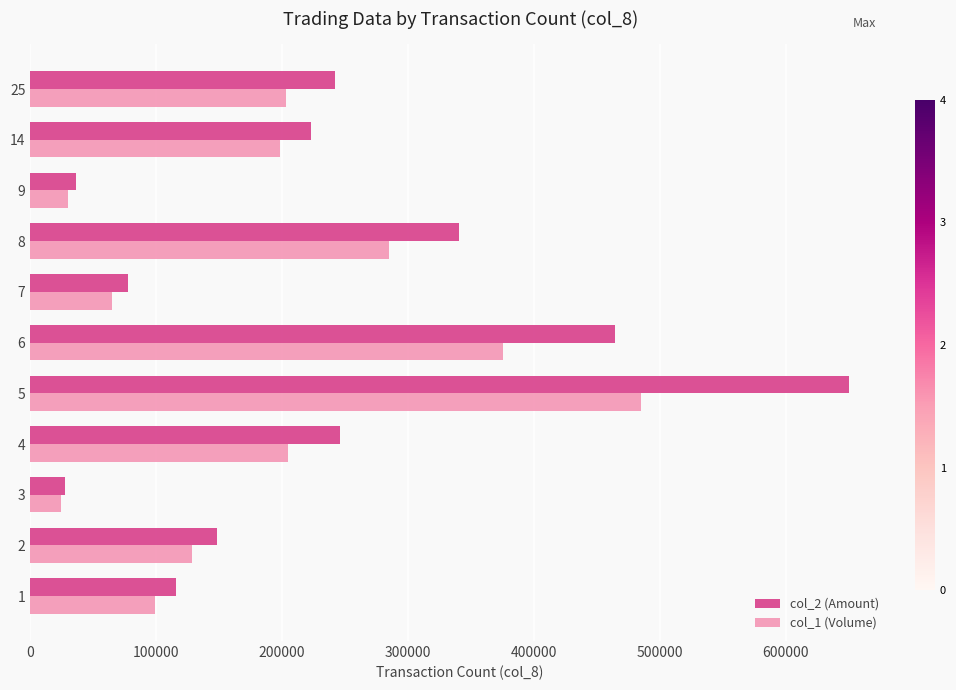

Which series has the largest range (max minus min)?

col_2 (Amount)